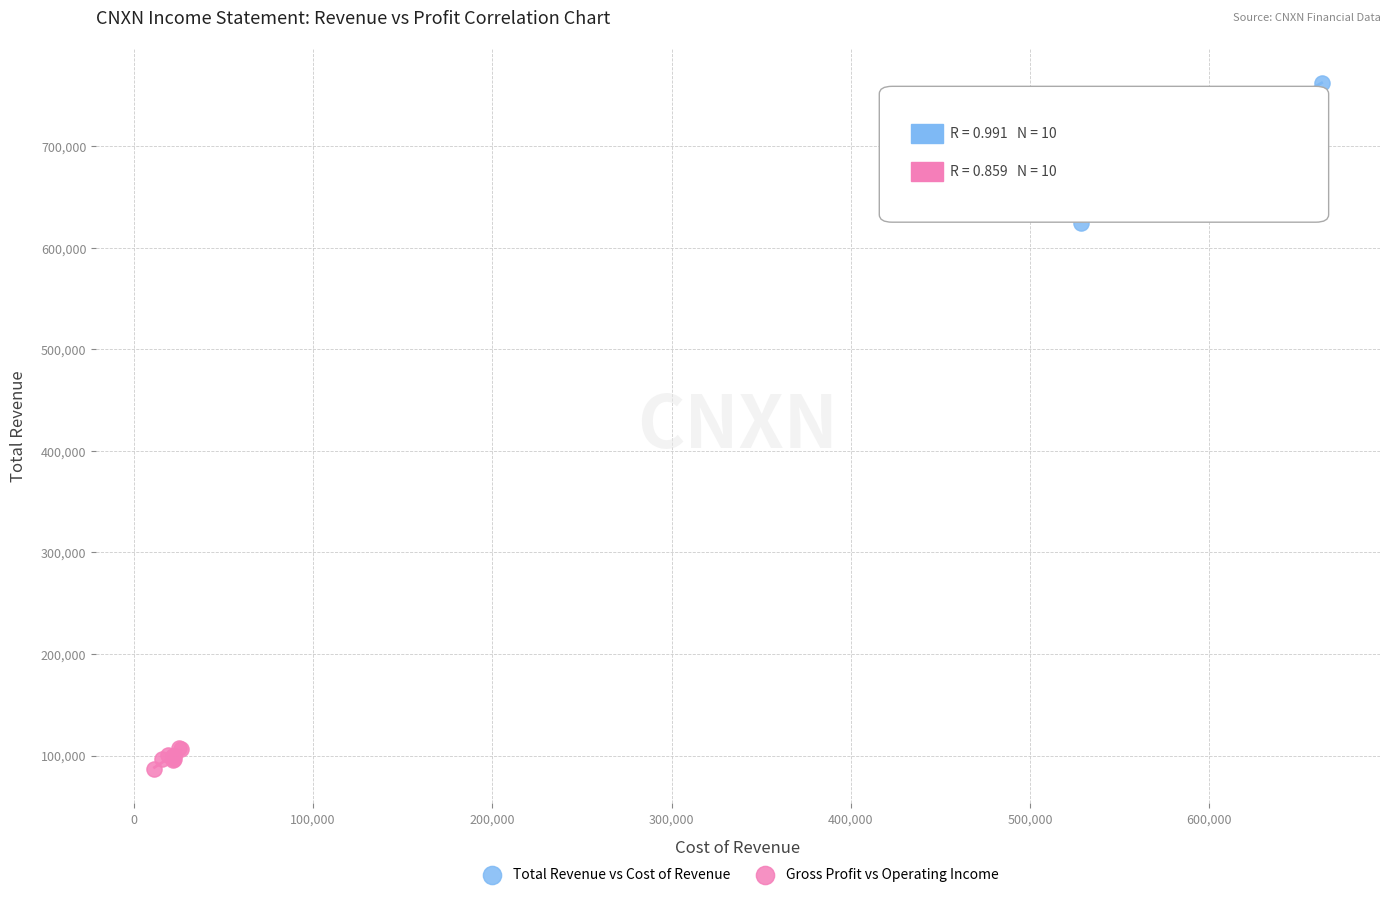

Which series contains the highest Y value?

Total Revenue vs Cost of Revenue